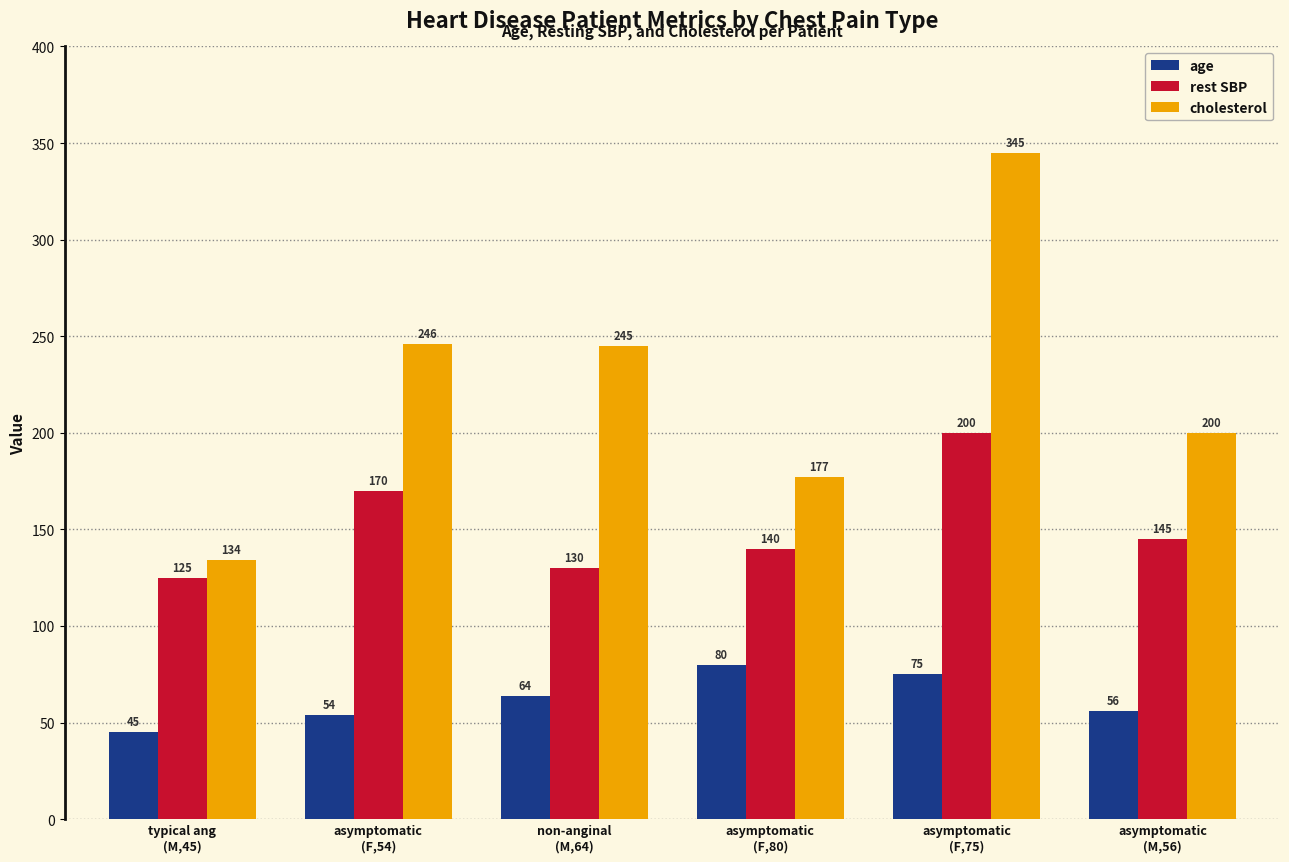

What position from the left is asymptomatic
(M,56)?

6